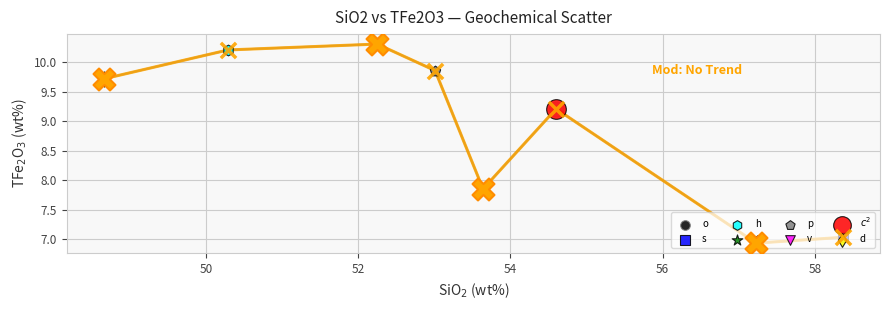

How many interior local peaks (higher than both neighbors) does the data have?

2